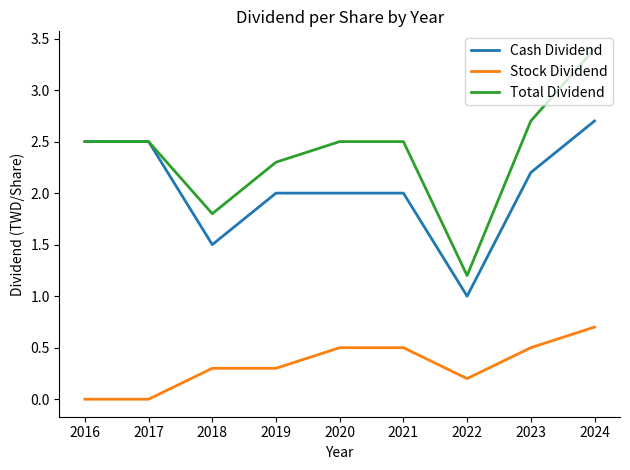

What is the spread (max minus min) of values at 2019?

2.0